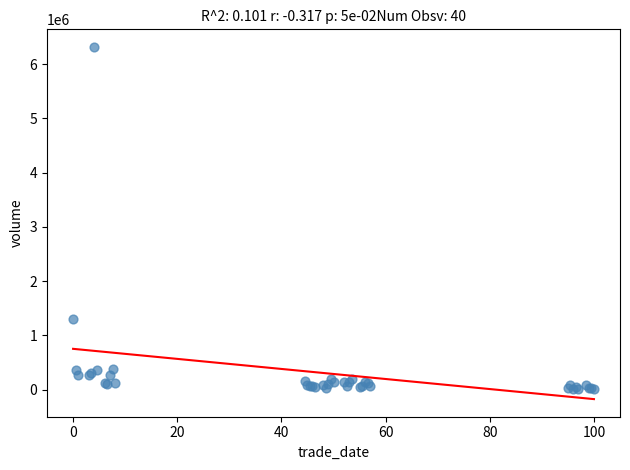

What Y value in the scatter plot is closest to 3164435?

1310736